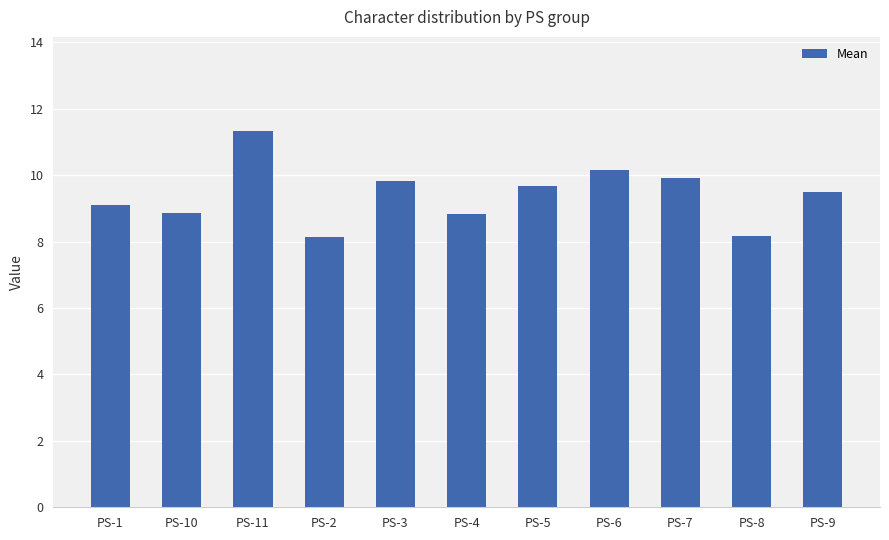

Are the bars horizontal?

No